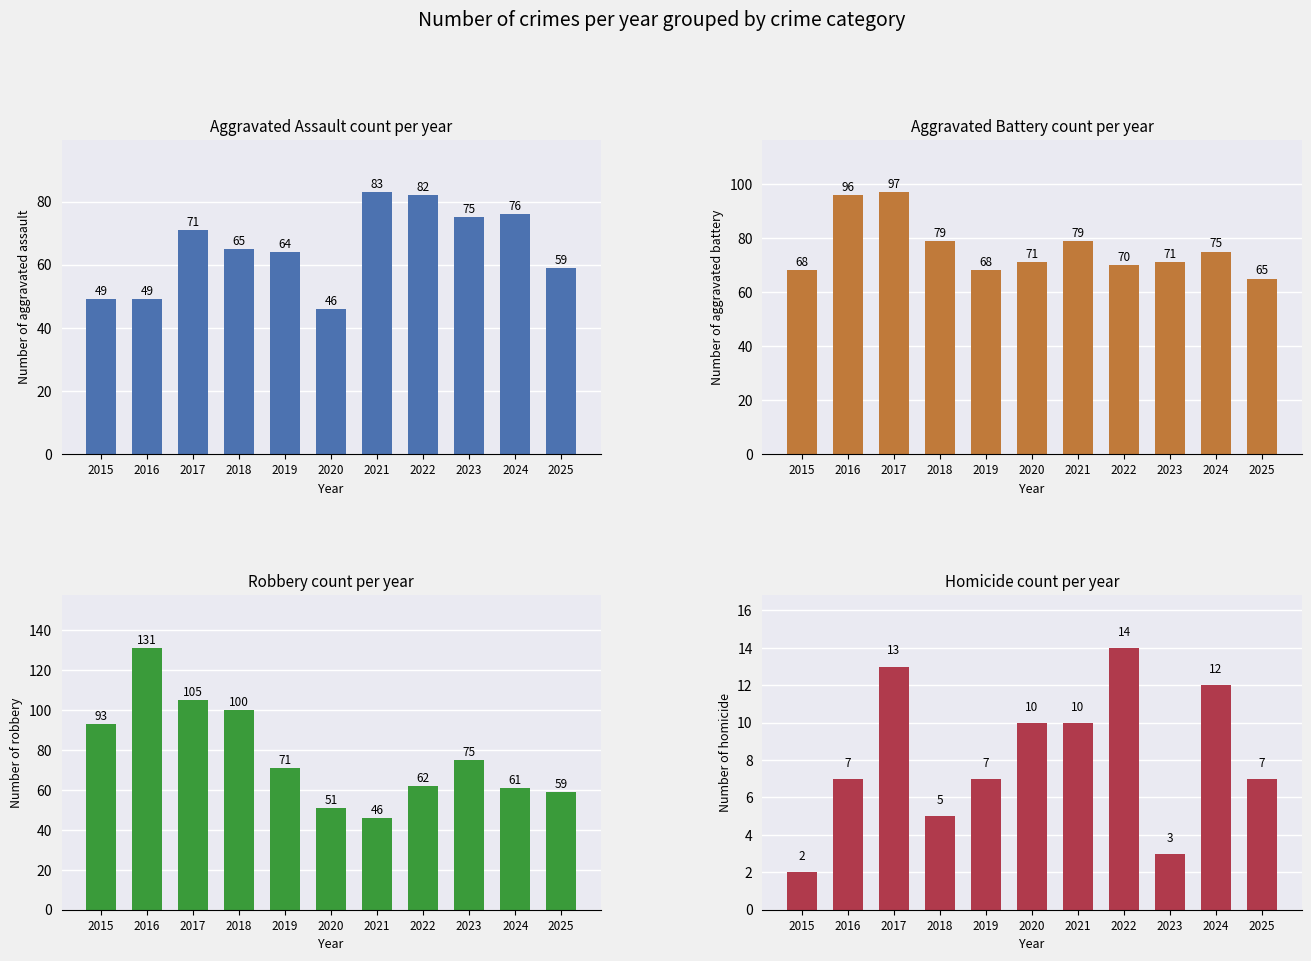

Reading right to left, what are all the values shown in this chart?

Aggravated Assault: 59	76	75	82	83	46	64	65	71	49	49
Aggravated Battery: 65	75	71	70	79	71	68	79	97	96	68
Robbery: 59	61	75	62	46	51	71	100	105	131	93
Homicide: 7	12	3	14	10	10	7	5	13	7	2